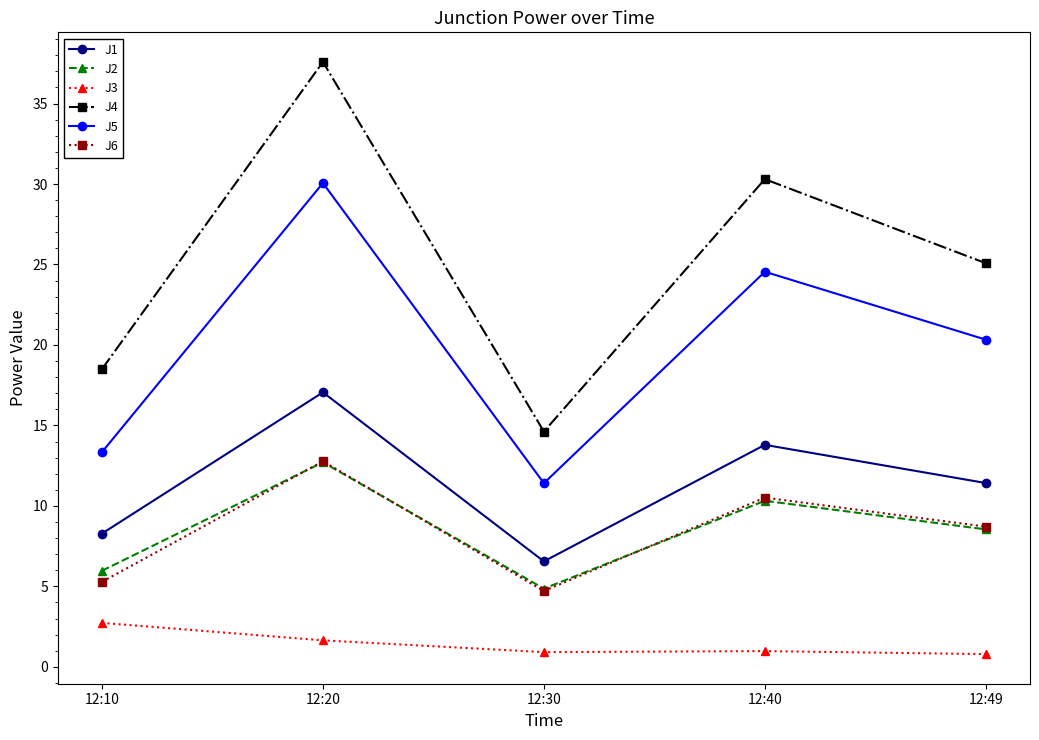

What is the difference between the J5 values at 12:30 and 12:10?

1.9